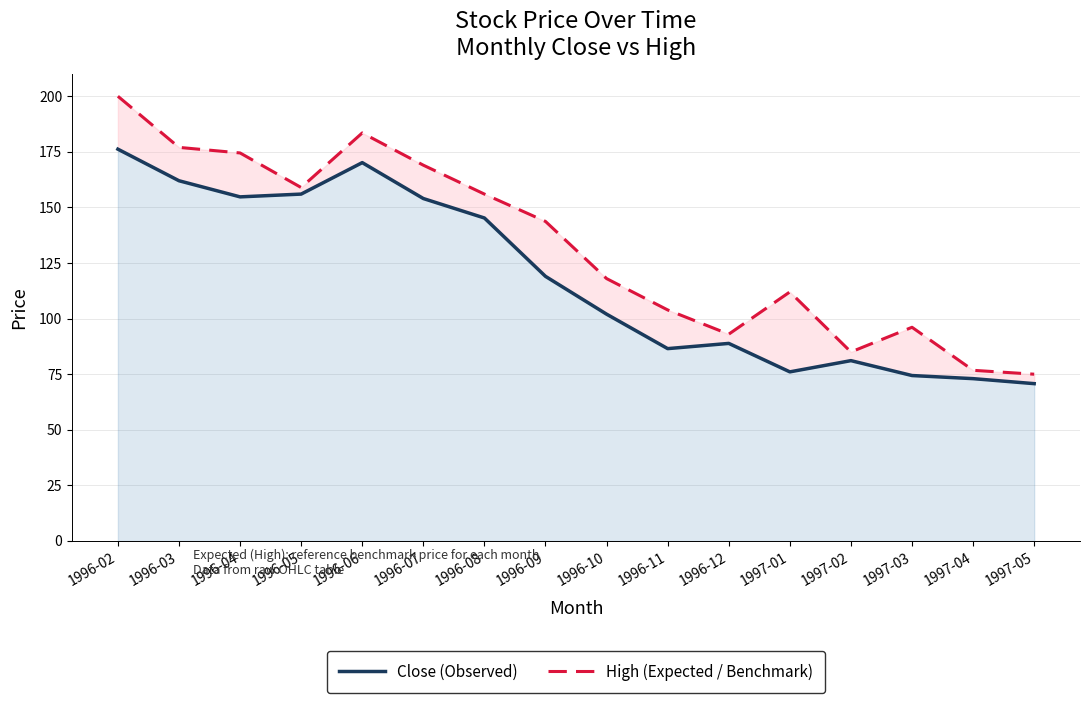

At which label does Close (Observed) reach its minimum?

1997-05